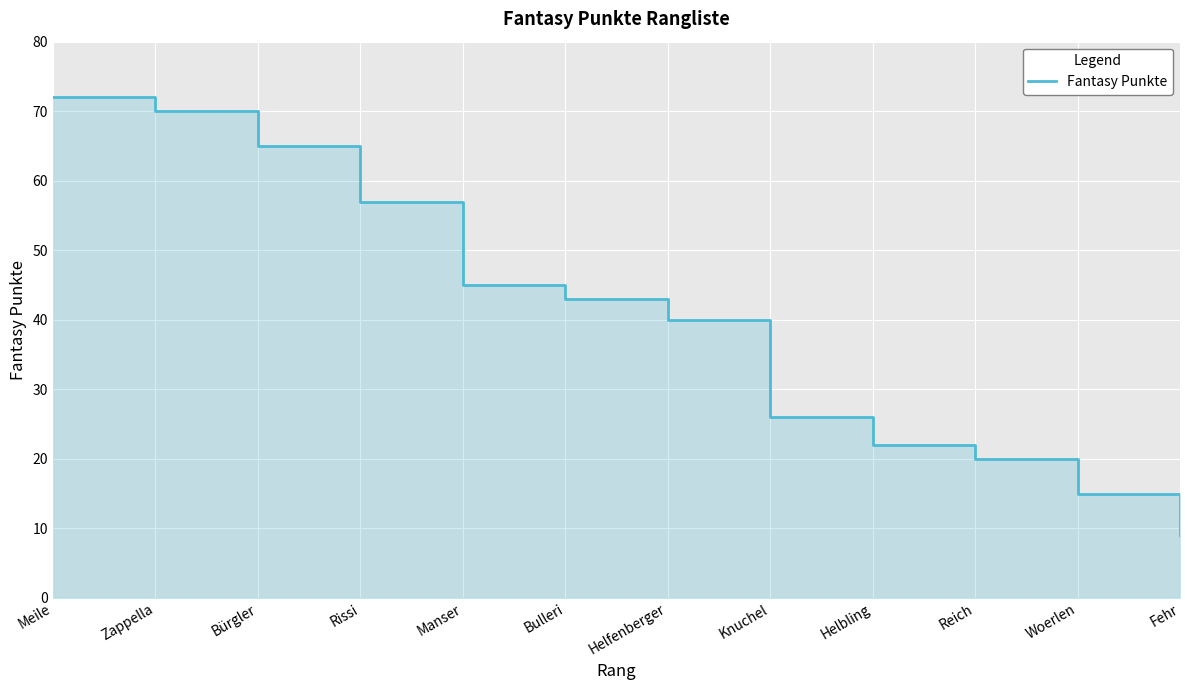

Rank the categories by value from lowest to highest.

Fehr, Woerlen, Reich, Helbling, Knuchel, Helfenberger, Bulleri, Manser, Rissi, Bürgler, Zappella, Meile